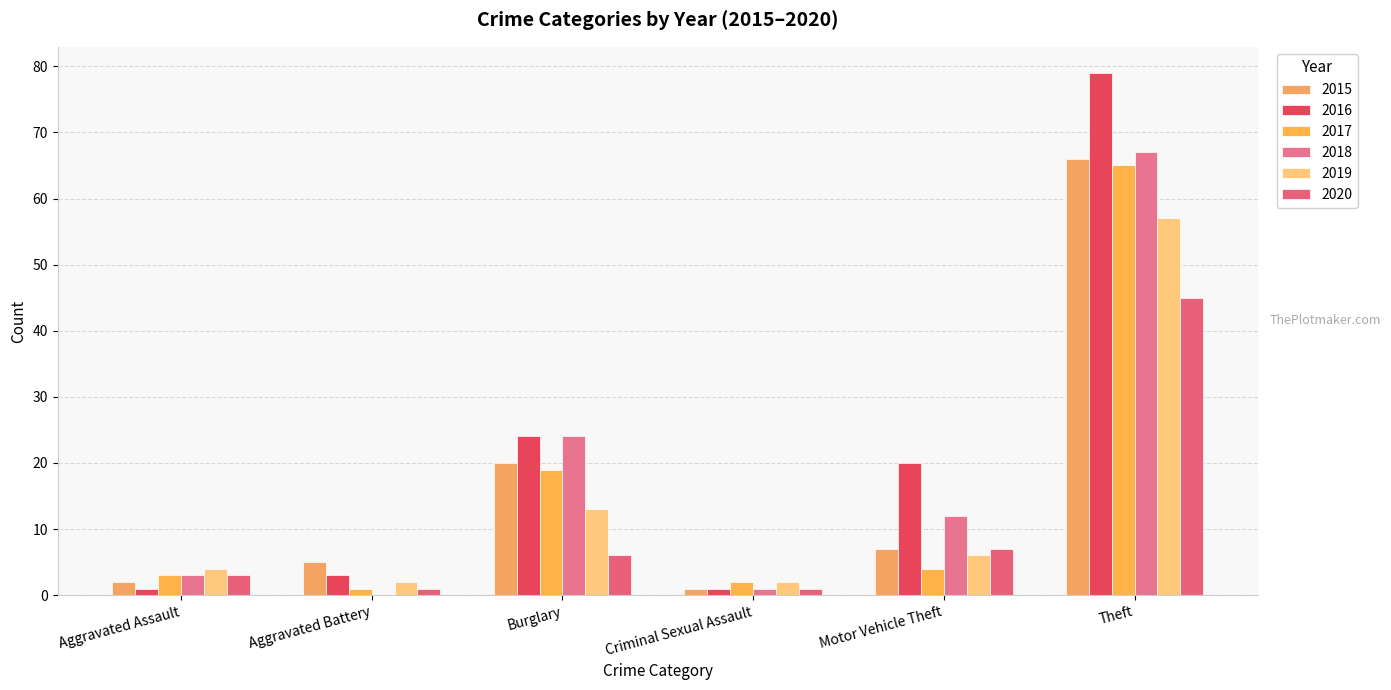

Which series has the largest total across all categories?

2016